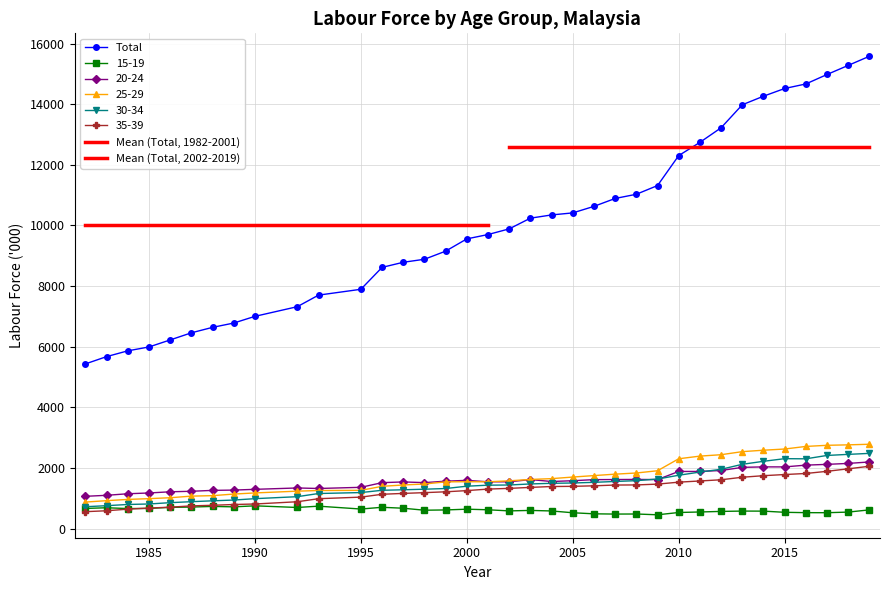

What is the value of the Total point at the 36th from the left?

15581.6